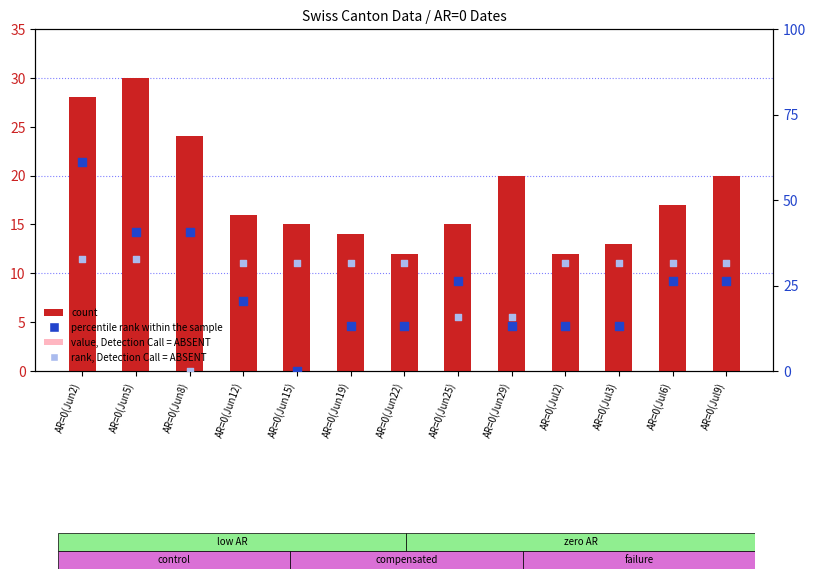

Which series has the largest Y range (max minus min)?

percentile rank within the sample